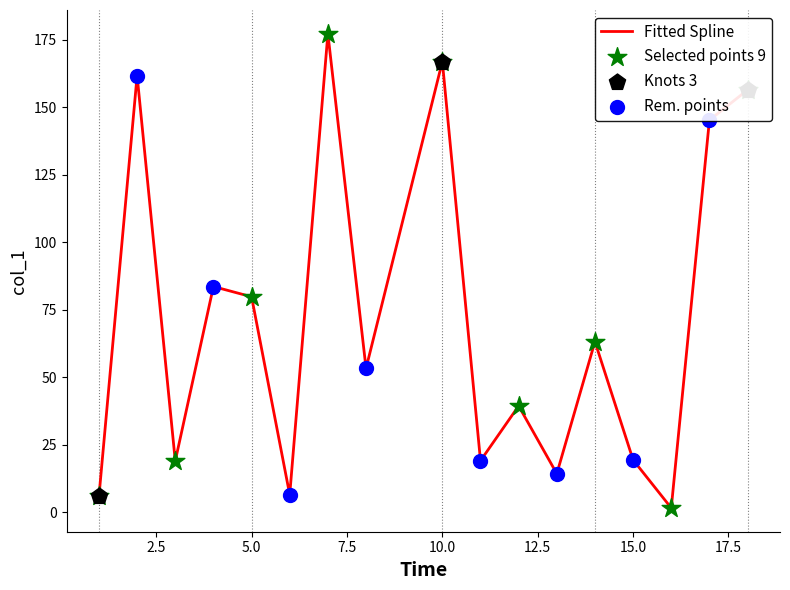

What is the greatest value displayed?

177.2